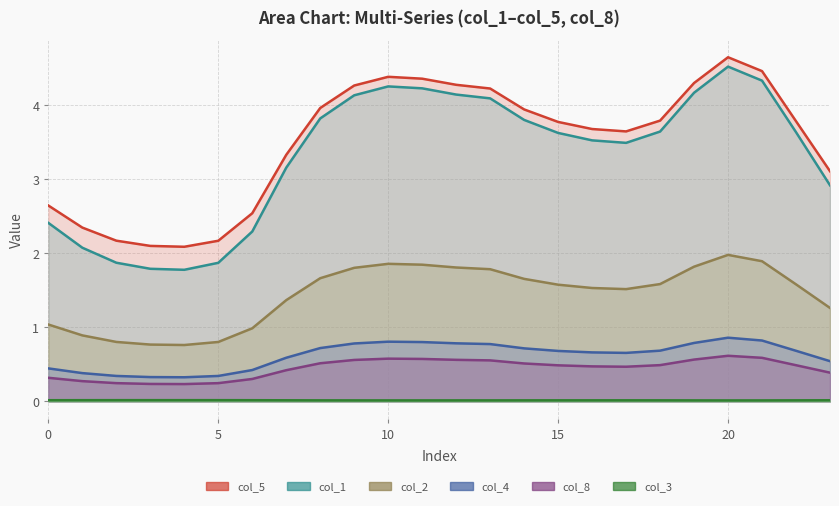

Which series has the widest spread of values?

col_1